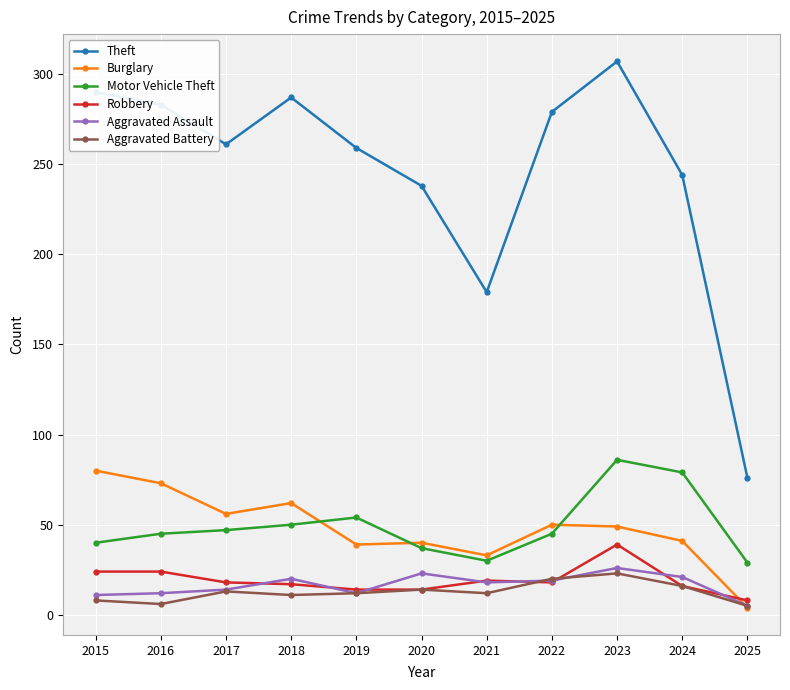

True or false: Motor Vehicle Theft has more than 0 interior local peaks.

True